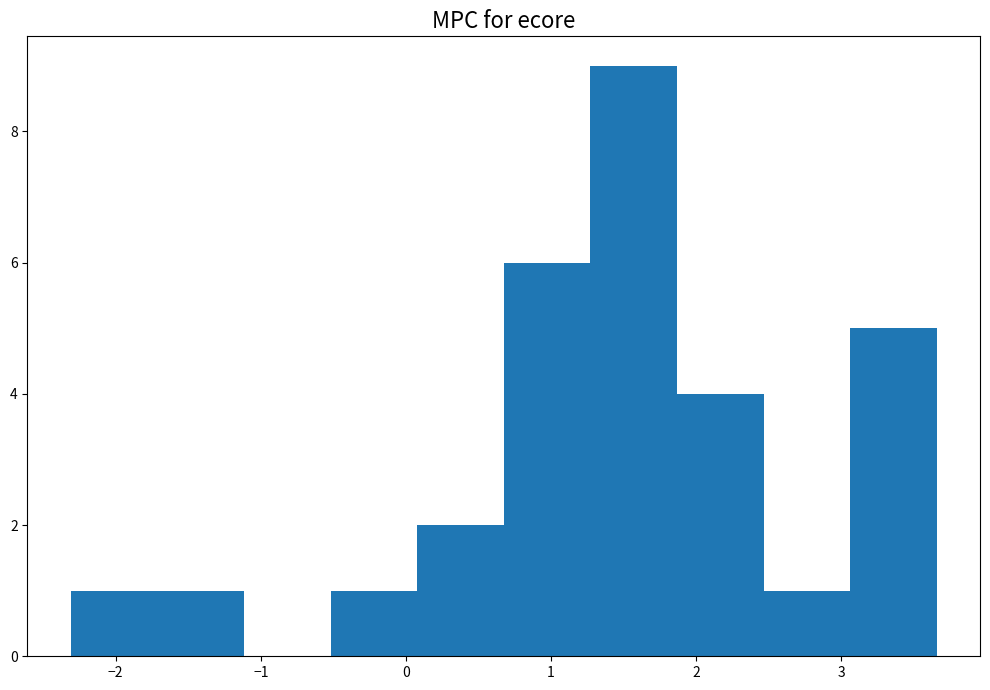

Reading left to right, list every bar in this chart as the range it spans on the x-axis followed by its height. Neither the bar edges nor the heights are printed on the chart, so give them approximately, as read against the axes.

-2.3 to -1.7: 1
-1.7 to -1.1: 1
-1.1 to -0.5: 0
-0.5 to 0.1: 1
0.1 to 0.7: 2
0.7 to 1.3: 6
1.3 to 1.9: 9
1.9 to 2.5: 4
2.5 to 3.1: 1
3.1 to 3.7: 5